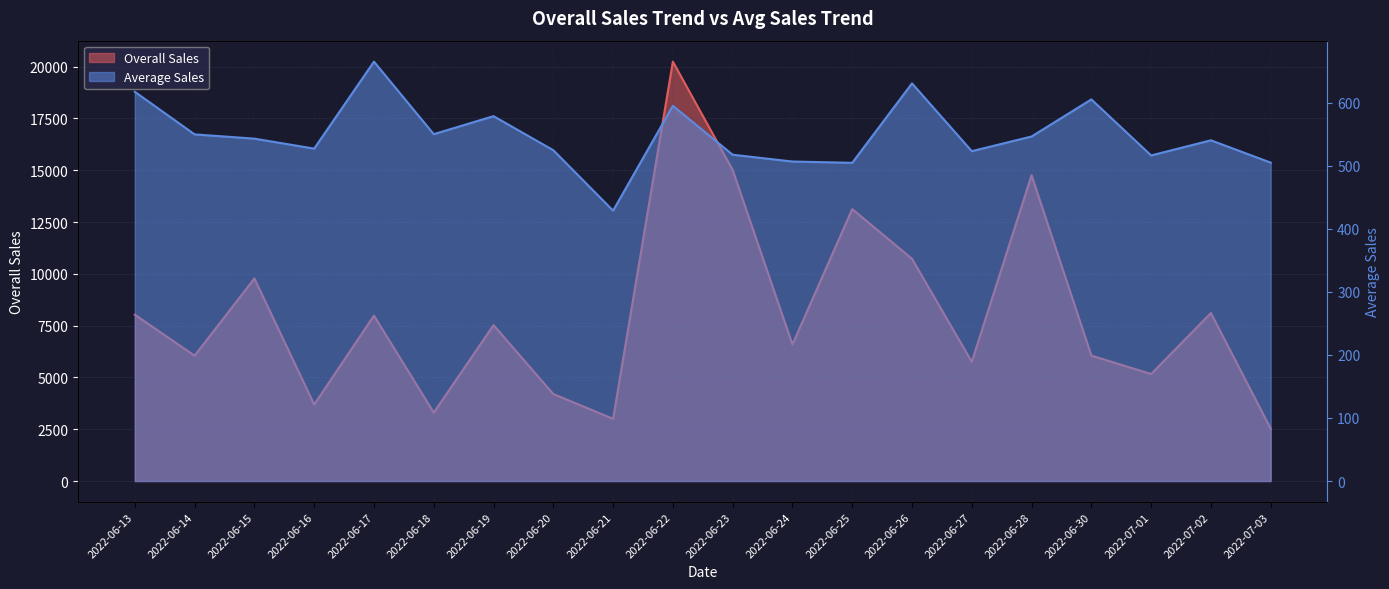

True or false: Average Sales has more than 0 interior local peaks.

True